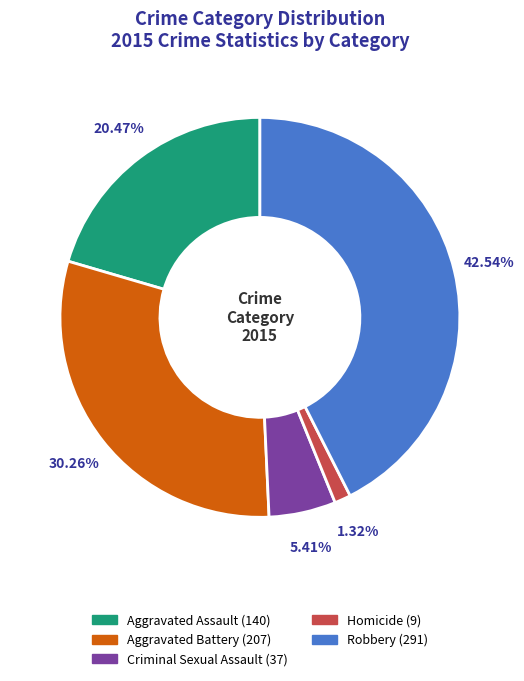

Approximately how many times larger is the value at Robbery compared to Aggravated Assault?

2.1